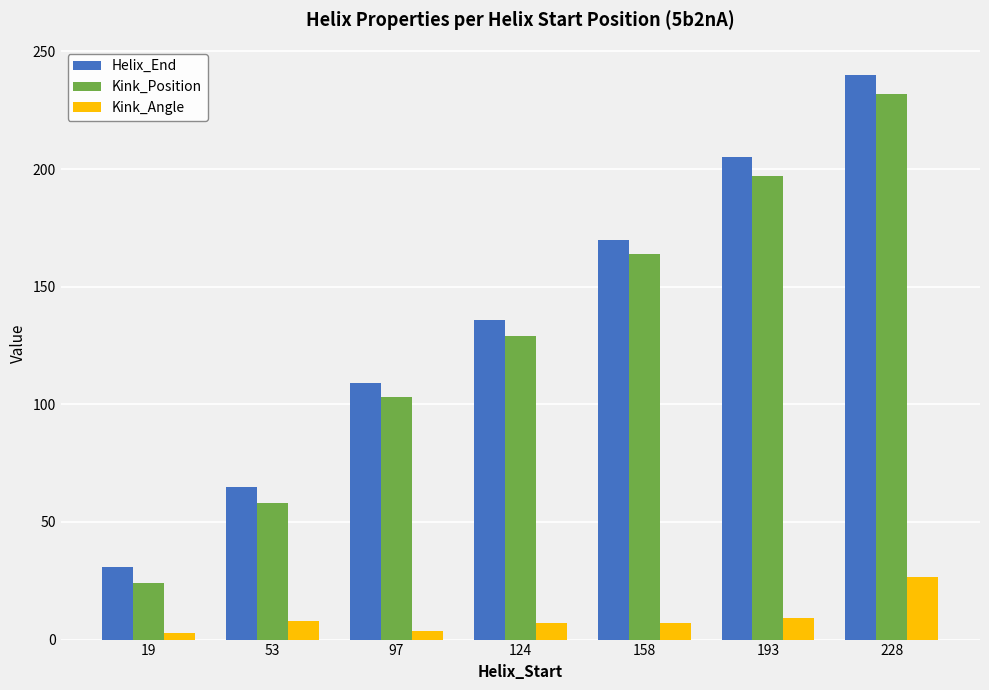

Which series has the largest range (max minus min)?

Helix_End